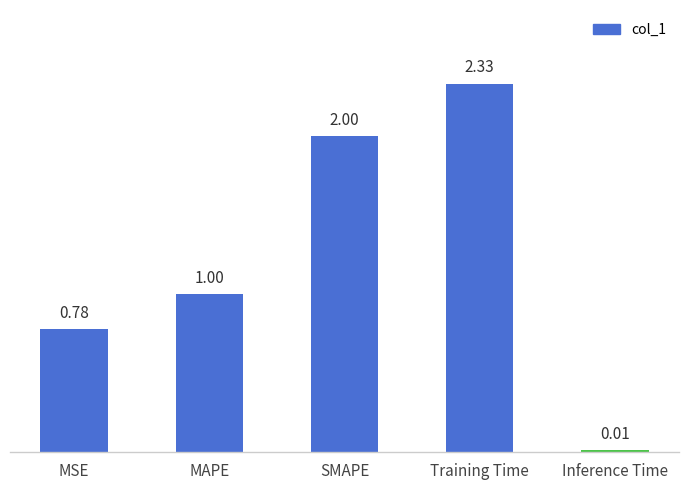

List the labels in order of value, largest first.

Training Time, SMAPE, MAPE, MSE, Inference Time